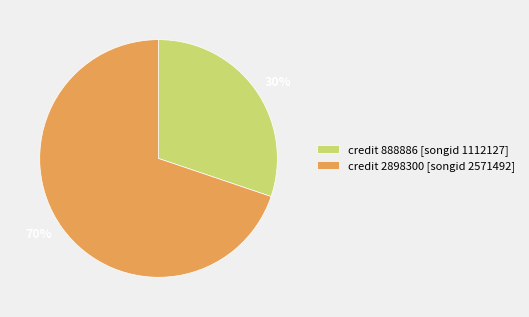

To the nearest percent, what is the combined percentage of credit 2898300 [songid 2571492] and credit 888886 [songid 1112127]?

100%